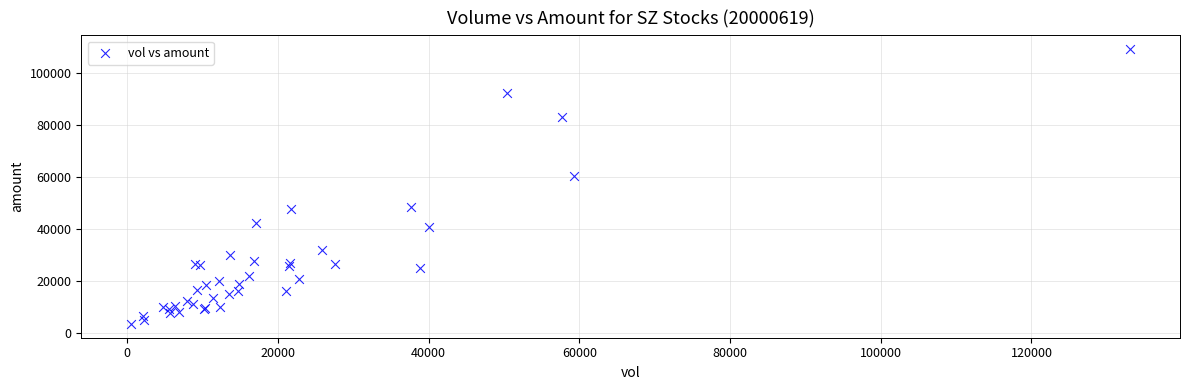

What Y value in the scatter plot is closest to 56325?

60331.6